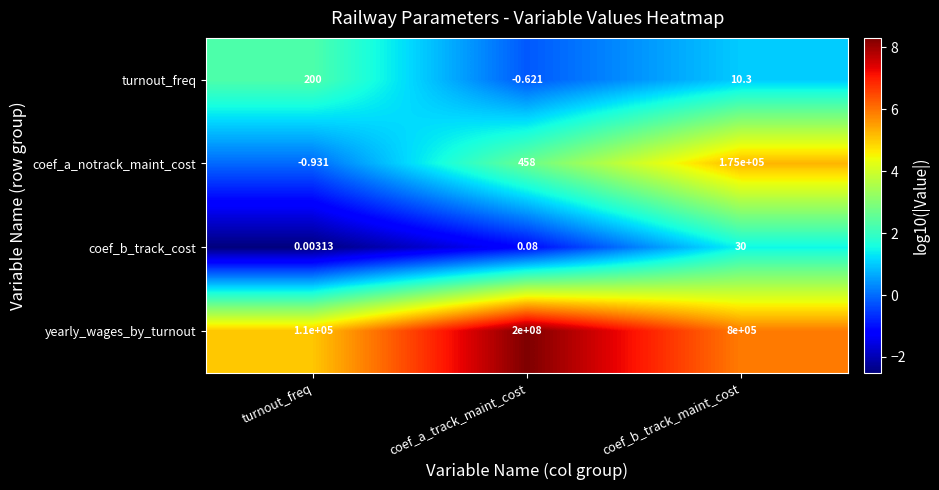

Count the number of data series in this chart.

4